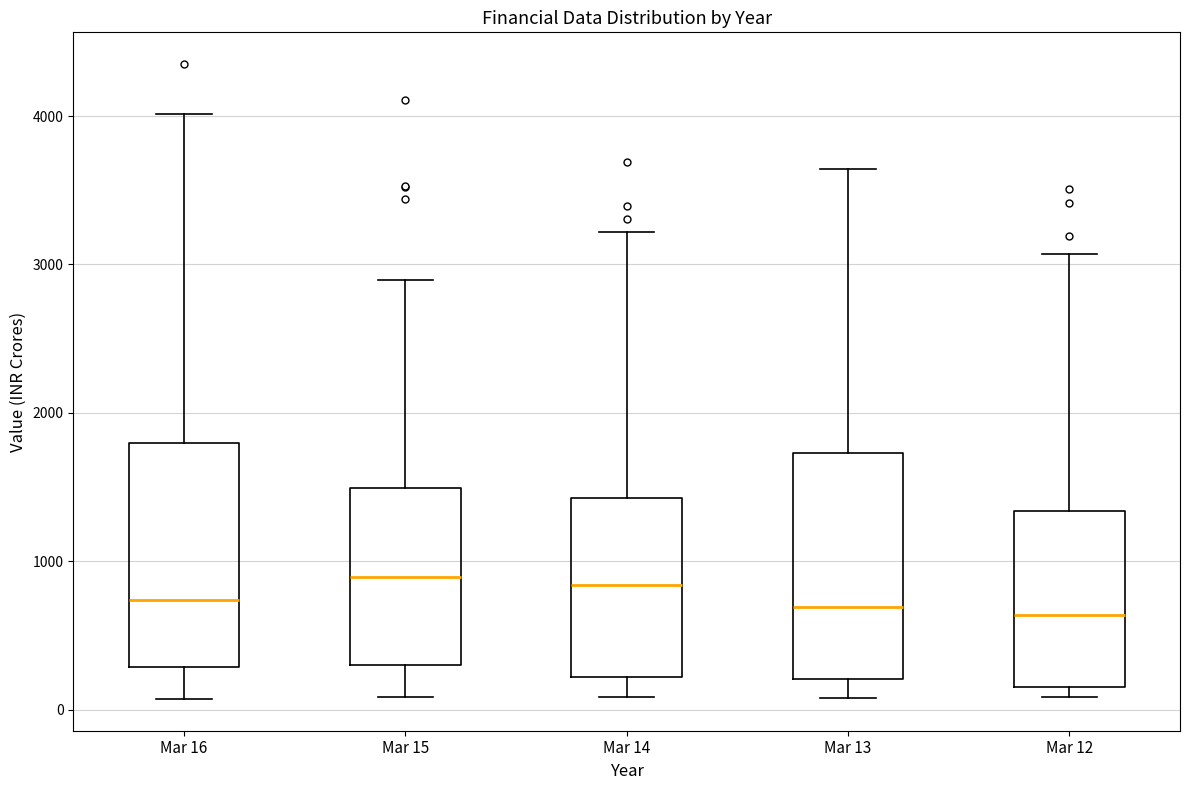

Reading left to right, read every box against the y-axis: the position of its median line, the range the box covers, and the ends of its whiskers. The values are not printed on the chart, so give them approximately, as read against the axis.

Mar 16: median 700, box 300 to 1800, whiskers 100 to 4000
Mar 15: median 900, box 300 to 1500, whiskers 100 to 2900
Mar 14: median 800, box 200 to 1400, whiskers 100 to 3200
Mar 13: median 700, box 200 to 1700, whiskers 100 to 3600
Mar 12: median 600, box 200 to 1300, whiskers 100 to 3100